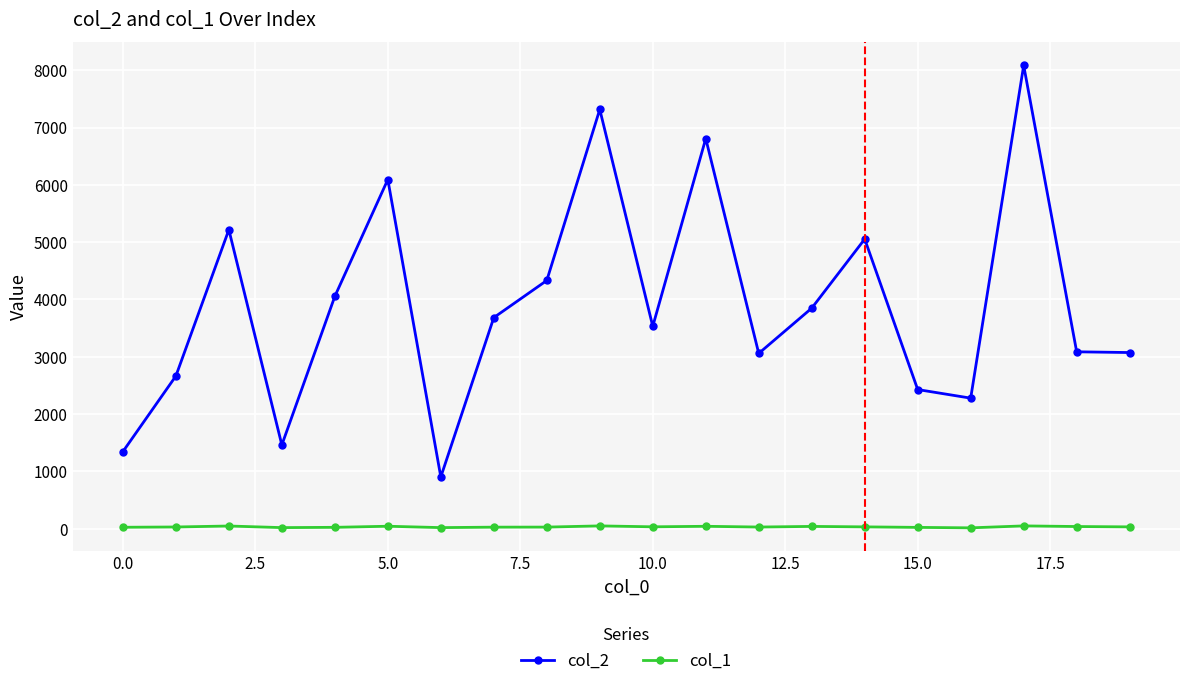

List the series in order of their overall mean, highest first.

col_2, col_1